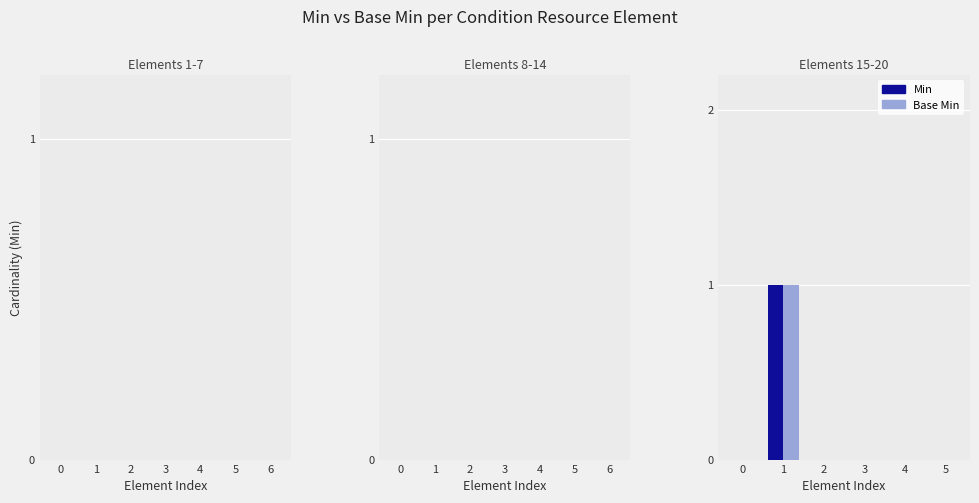

How many groups of bars are there?

6